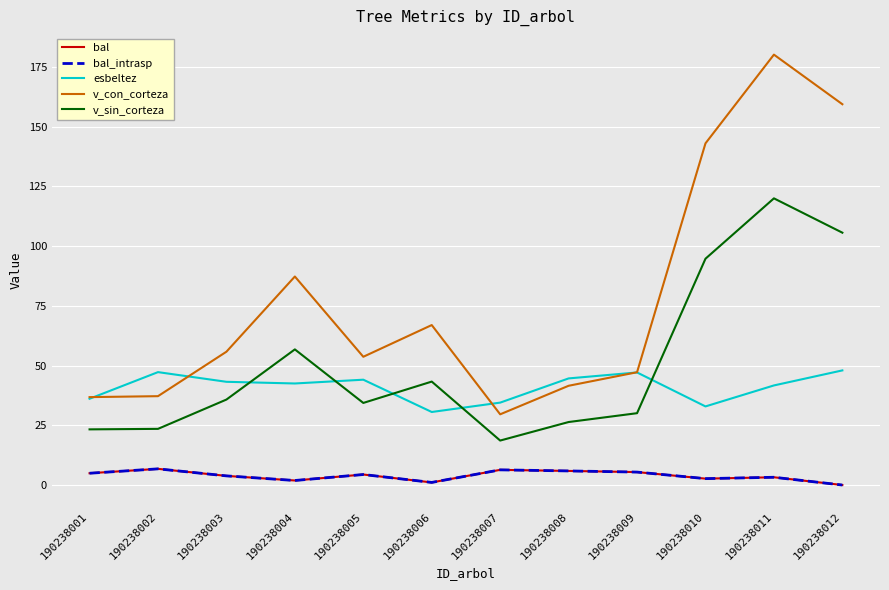

Does the chart have visible grid lines?

Yes